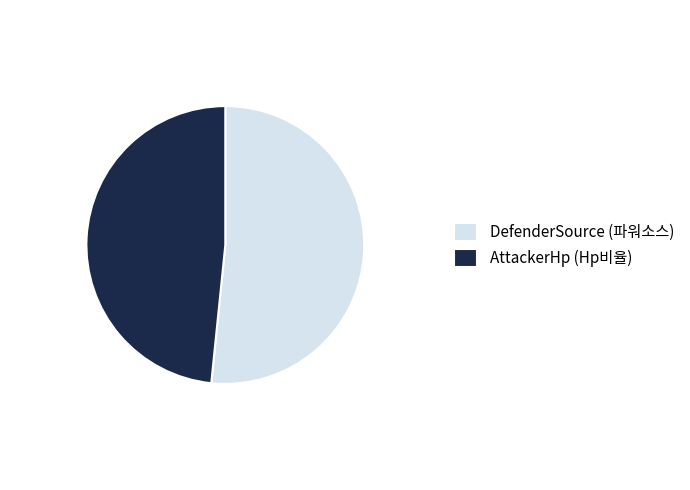

Which has a higher value, AttackerHp (Hp비율) or DefenderSource (파워소스)?

DefenderSource (파워소스)